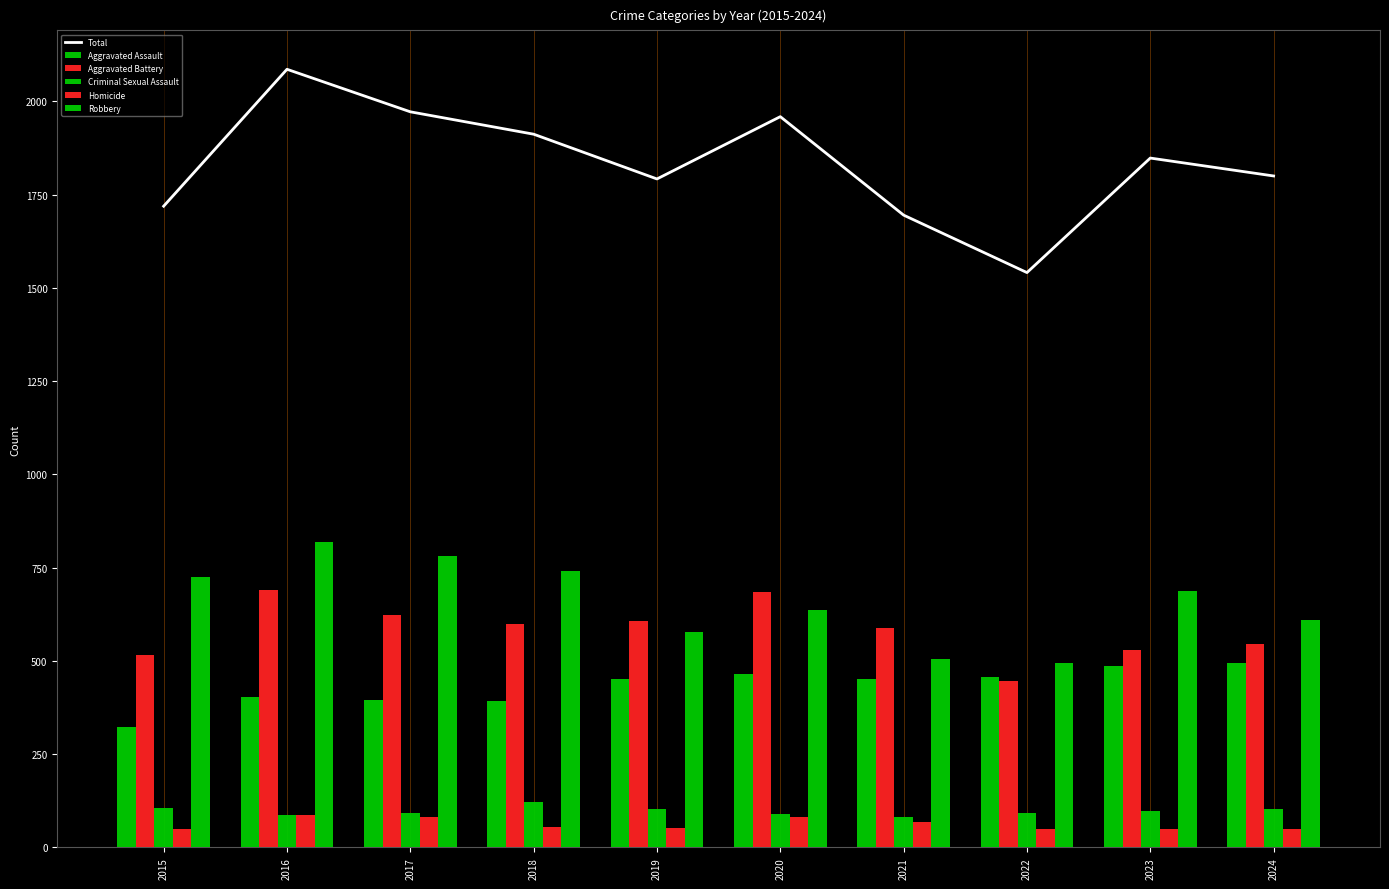

How many data points in Aggravated Assault are less than 452?

4